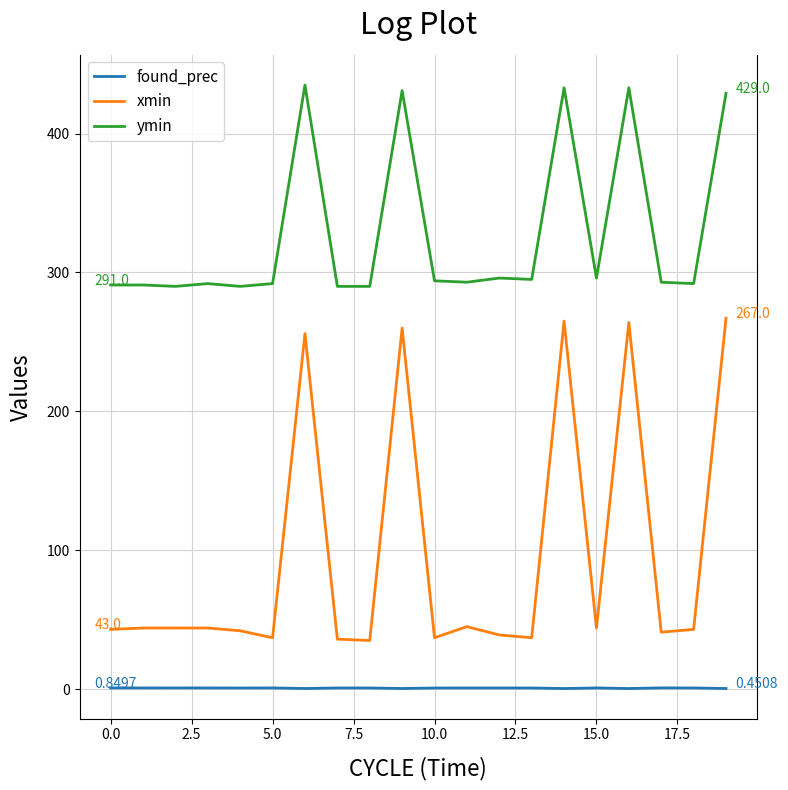

What is the greatest value displayed?

435.0